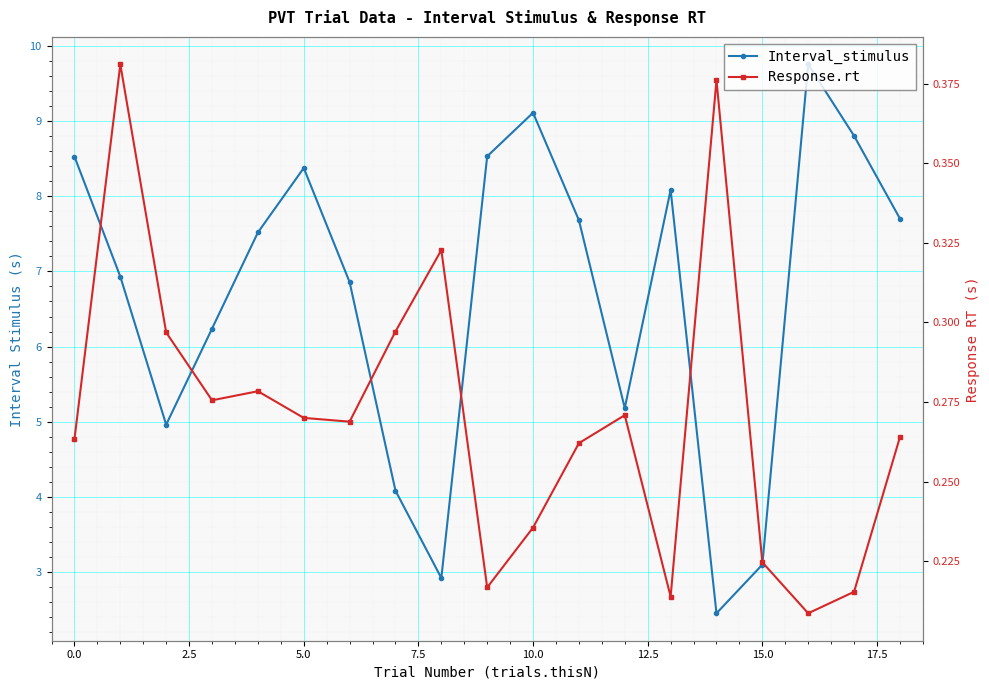

Is it true that Response.rt equals 0.2 at 15?

True